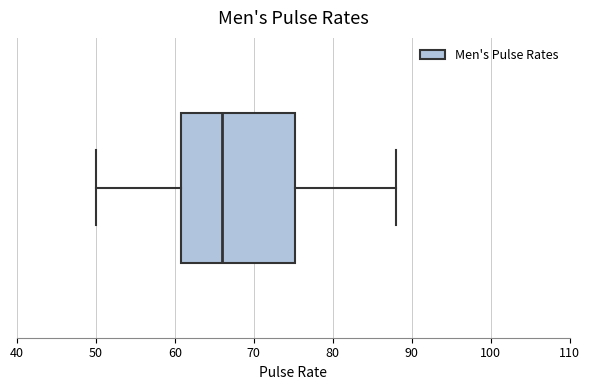

Read this box plot against the x-axis: the position of the median line, the range covered by the box, and the ends of both whiskers. The values are not printed on the chart, so give them approximately, as read against the axis.

median 66, box 61 to 75, whiskers 50 to 88